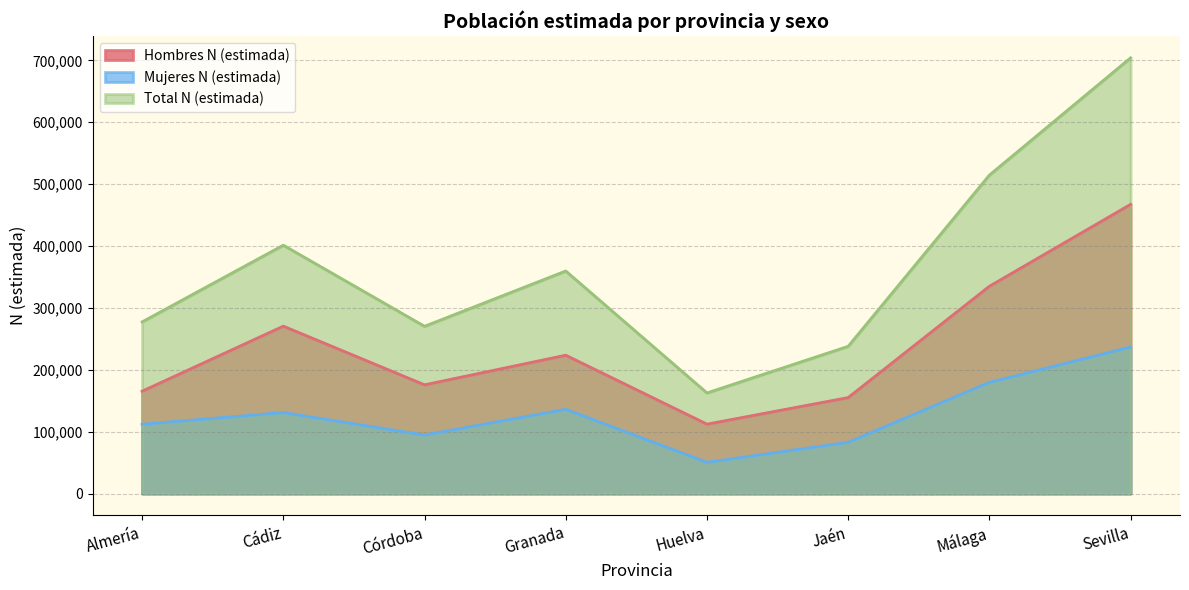

What is the label of the 5th point from the left?

Huelva